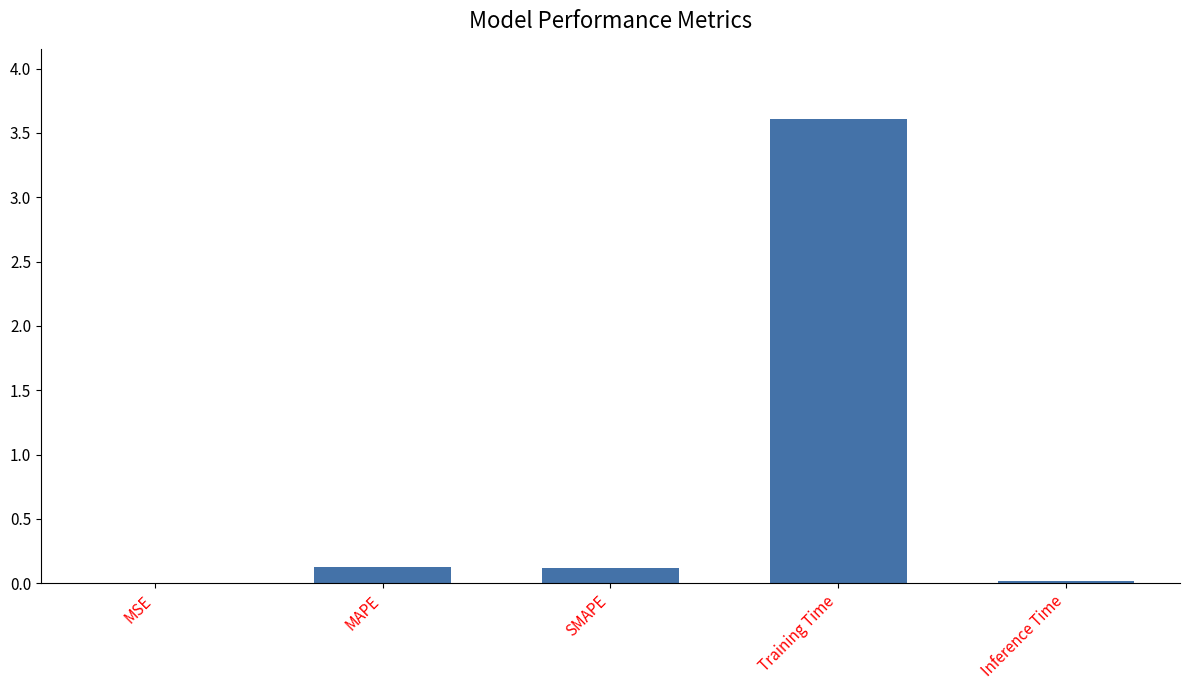

The chart shows a value of 0.1 at MAPE. True or false?

True